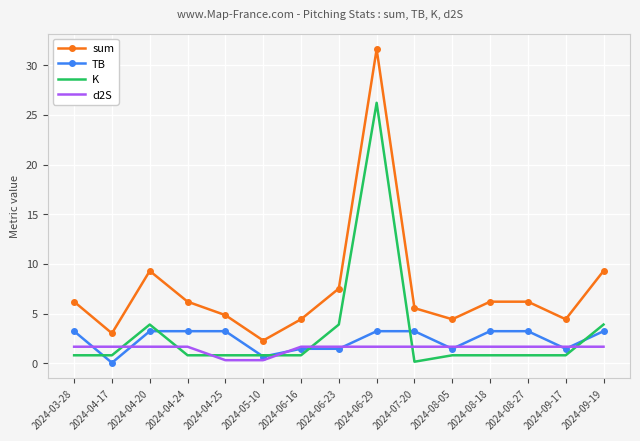

At which category is the sum across all series the highest?

2024-06-29